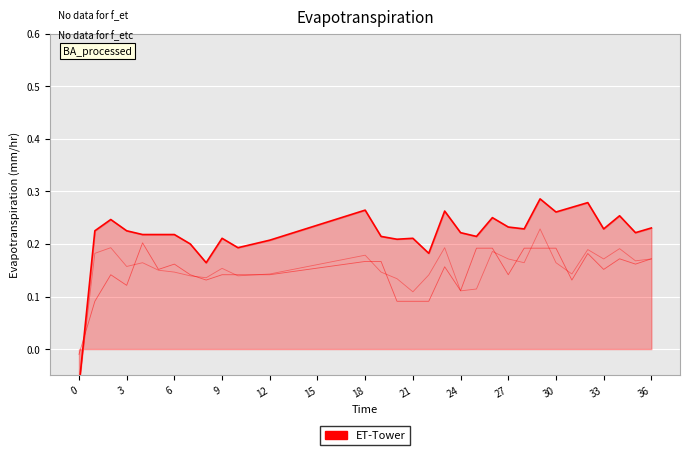

Count the number of categories in the chart.

37